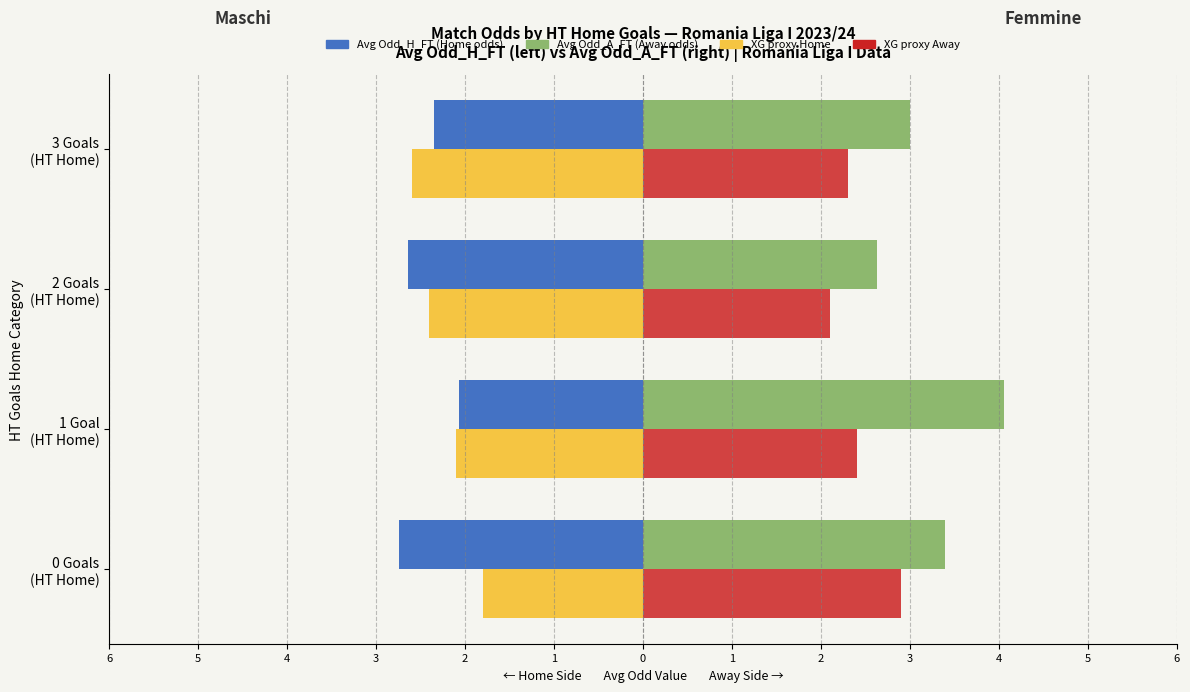

What is the value of the XG proxy (Away-right) bar at the 2nd from the left?

2.4